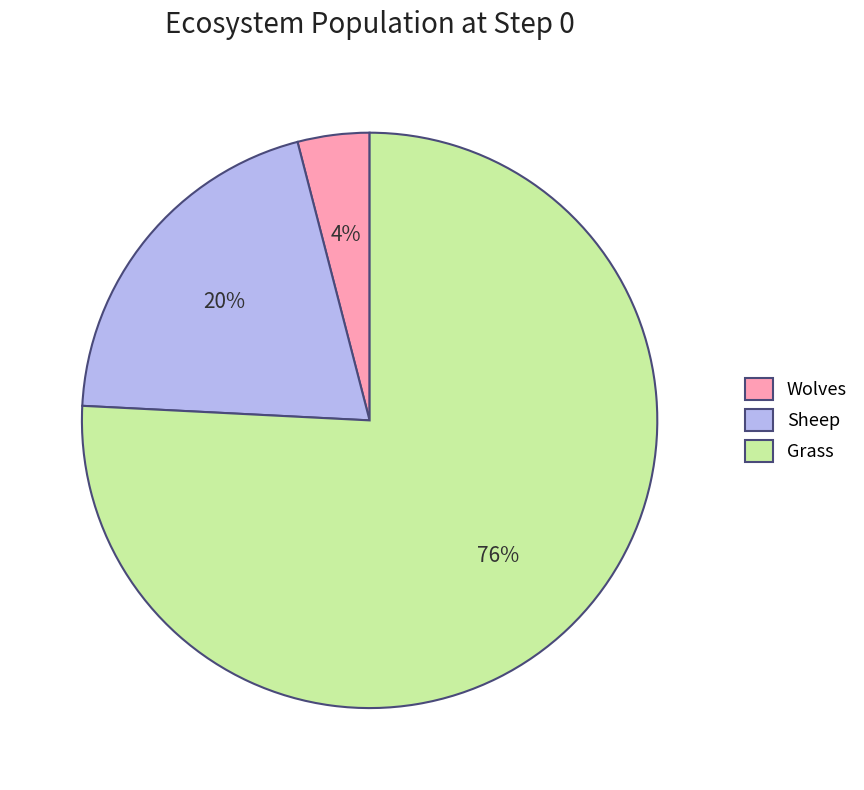

What percentage is the Grass slice, to the nearest percent?

76%